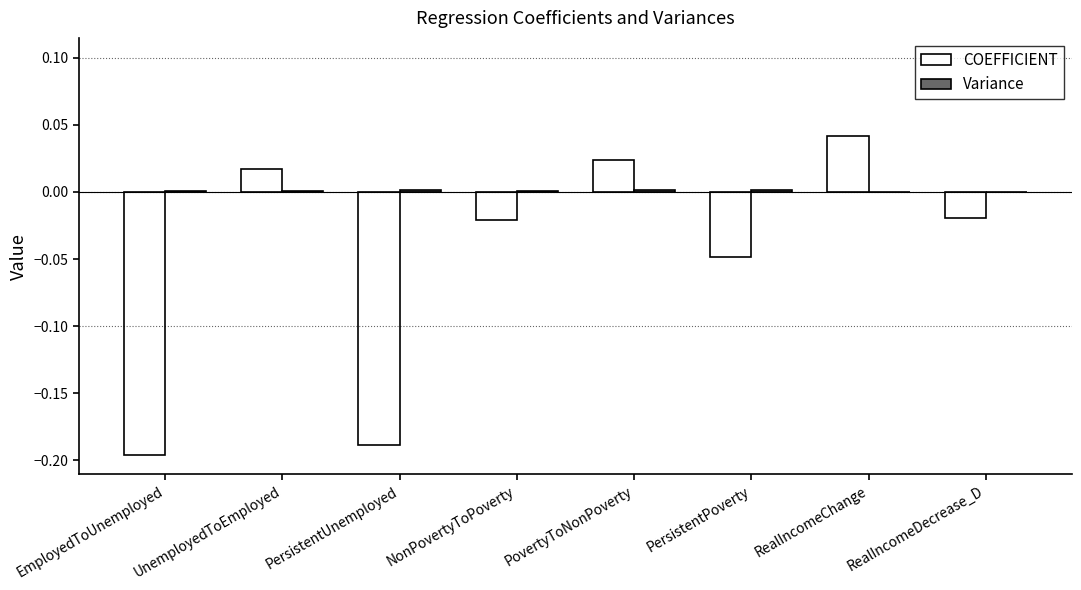

Between NonPovertyToPoverty and PersistentPoverty, which series saw the biggest shift?

COEFFICIENT